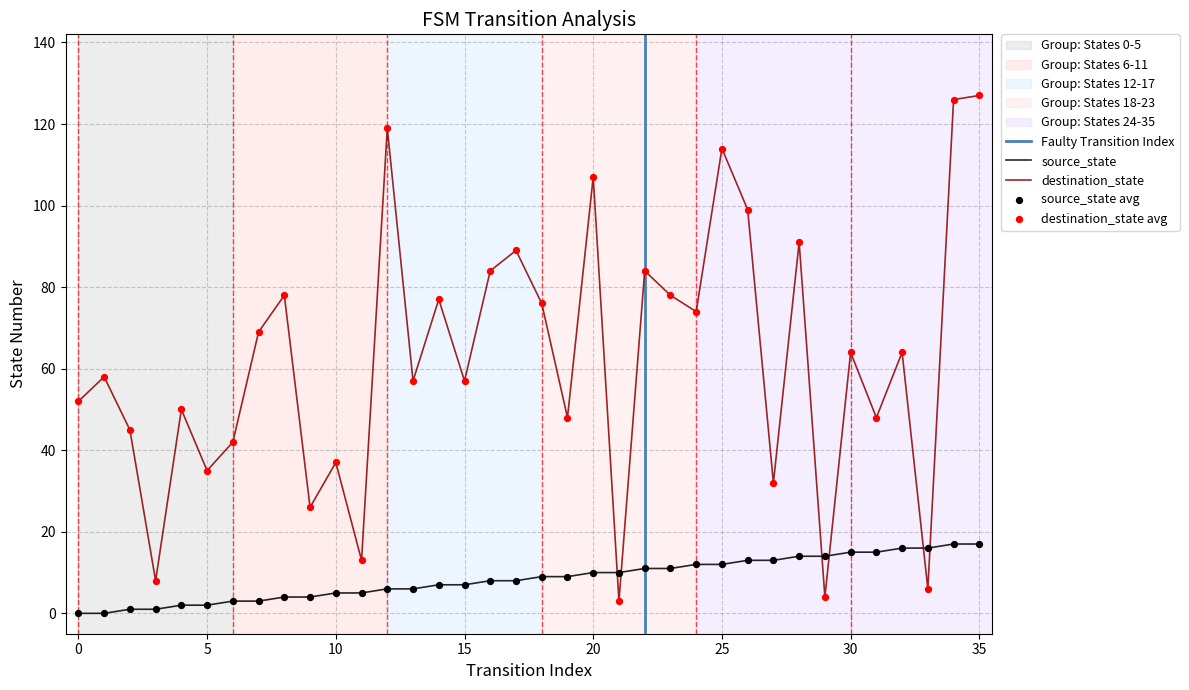

Which series reaches the maximum Y coordinate?

destination_state